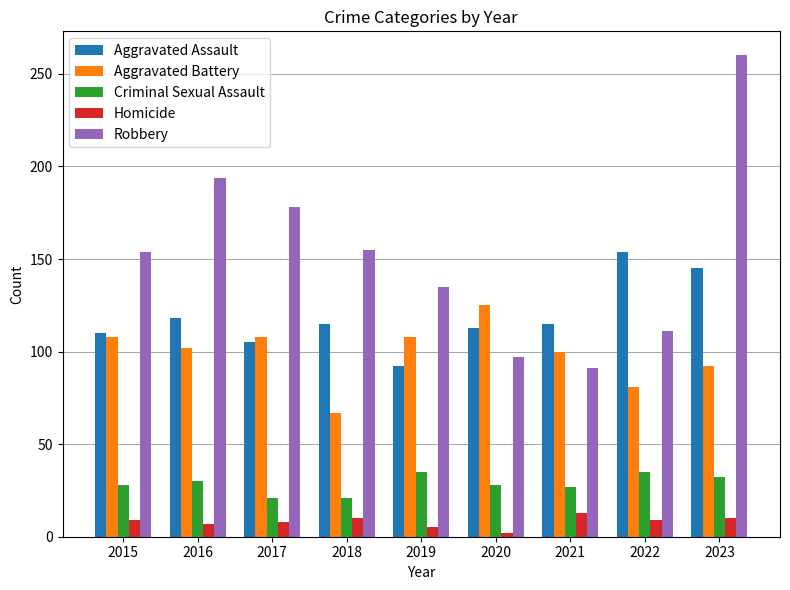

What is the highest value of the Criminal Sexual Assault series?

35